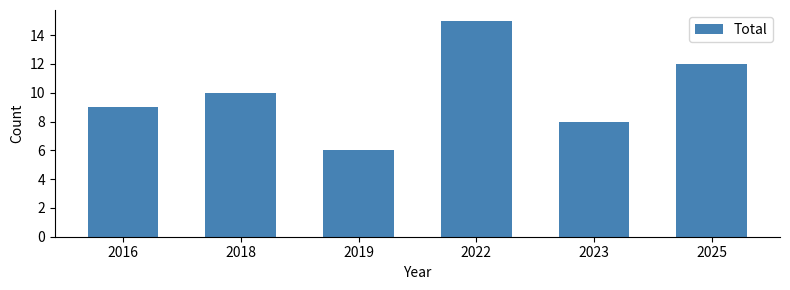

What is the change in value from 2016 to 2018?

+1